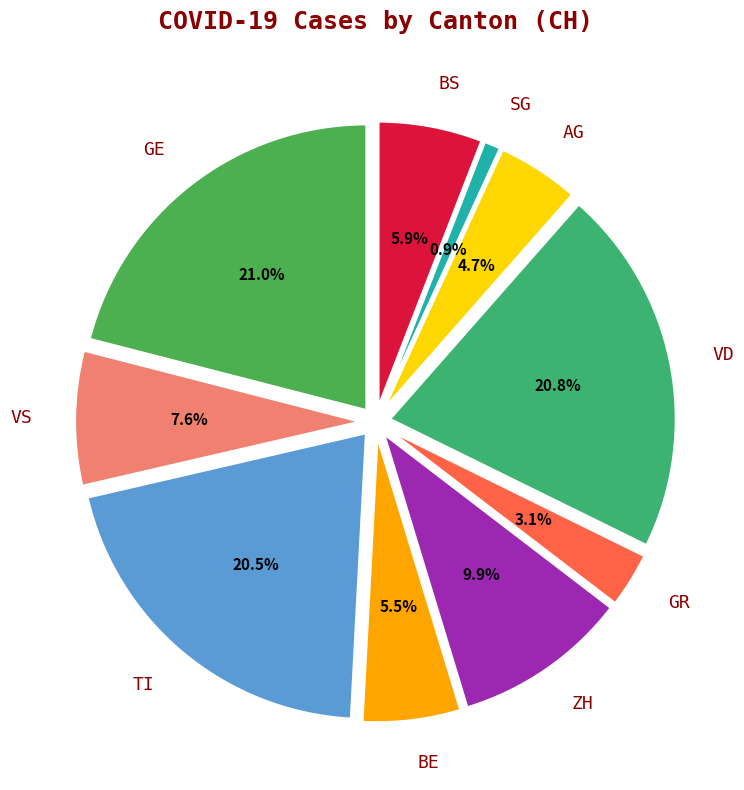

Is it true that VD is 21% of the pie?

True